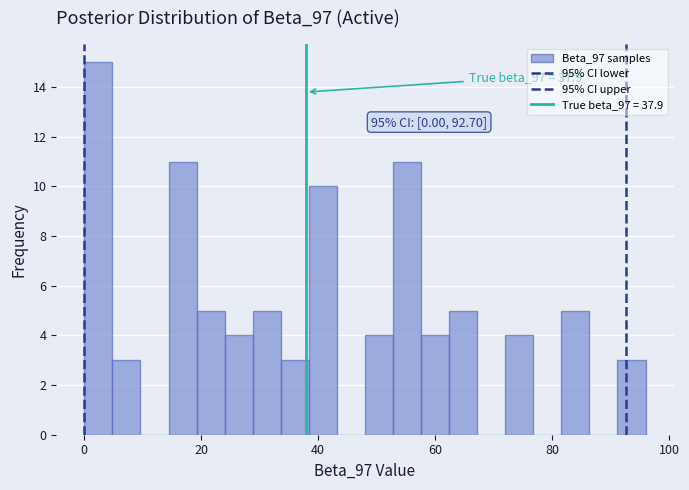

Around what value on the x-axis is the tallest bar? Give the approximate position of its centre, as read against the axis.

2